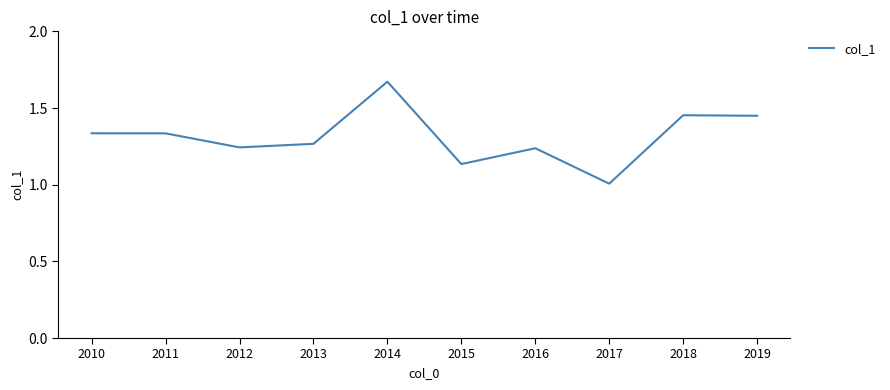

Which category has the lowest value across all series?

2017